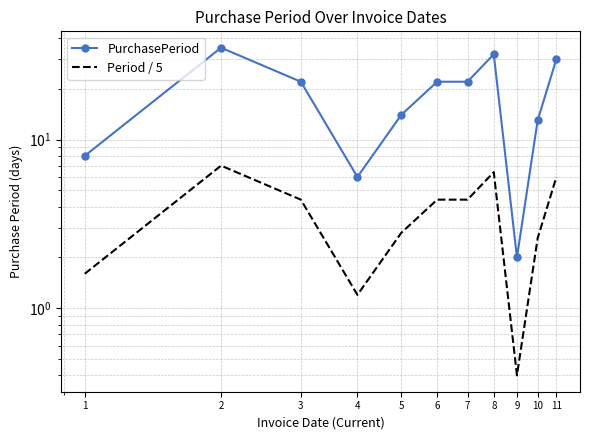

True or false: Period / 5 and PurchasePeriod intersect in this chart.

False